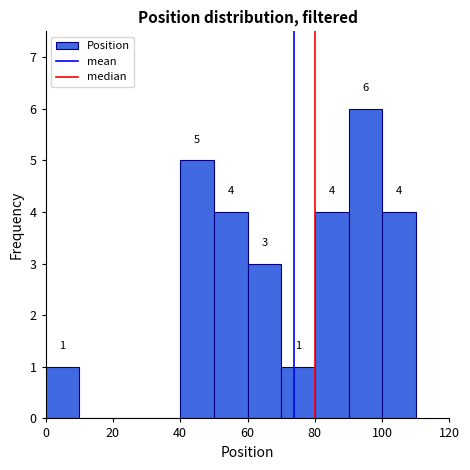

Over which range of the x-axis is the bar tallest?

90 to 100